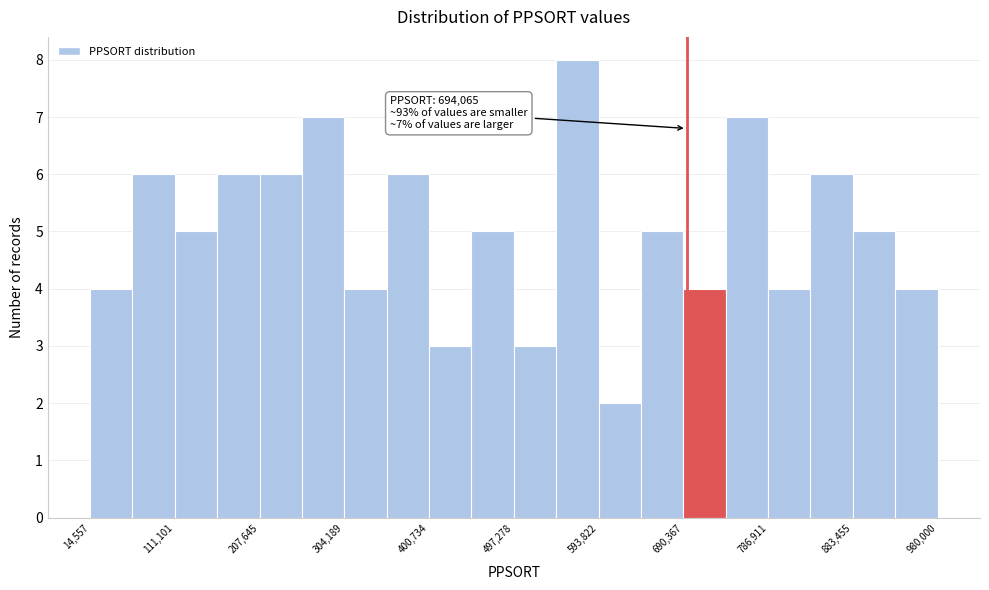

Over which range of the x-axis is the bar tallest?

550000 to 590000